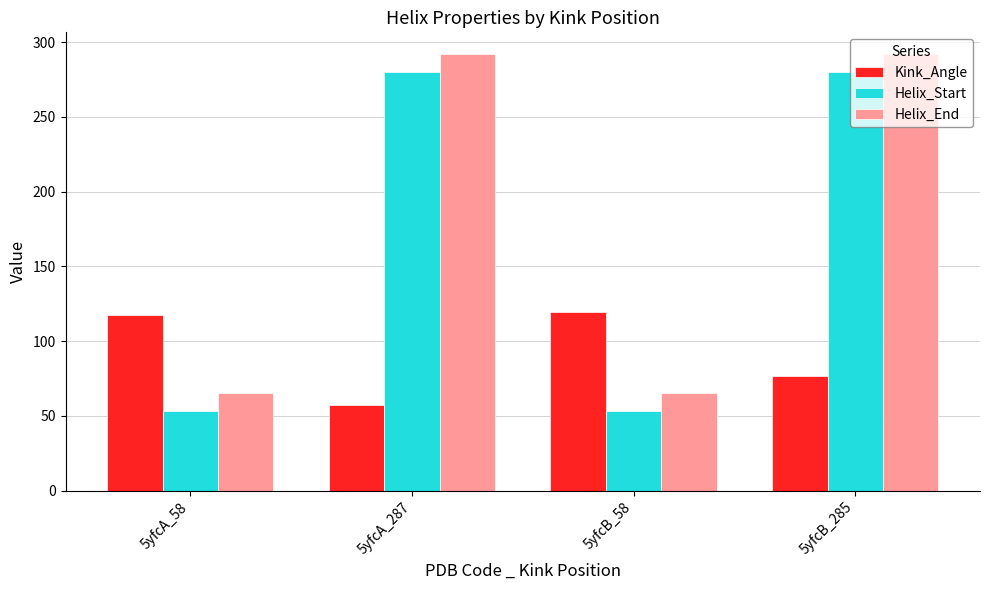

Does the chart contain stacked bars?

No